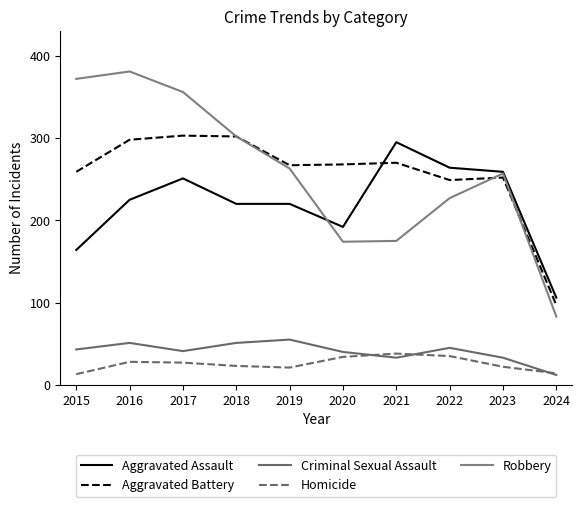

The Robbery series shows 174 at 2020. True or false?

True